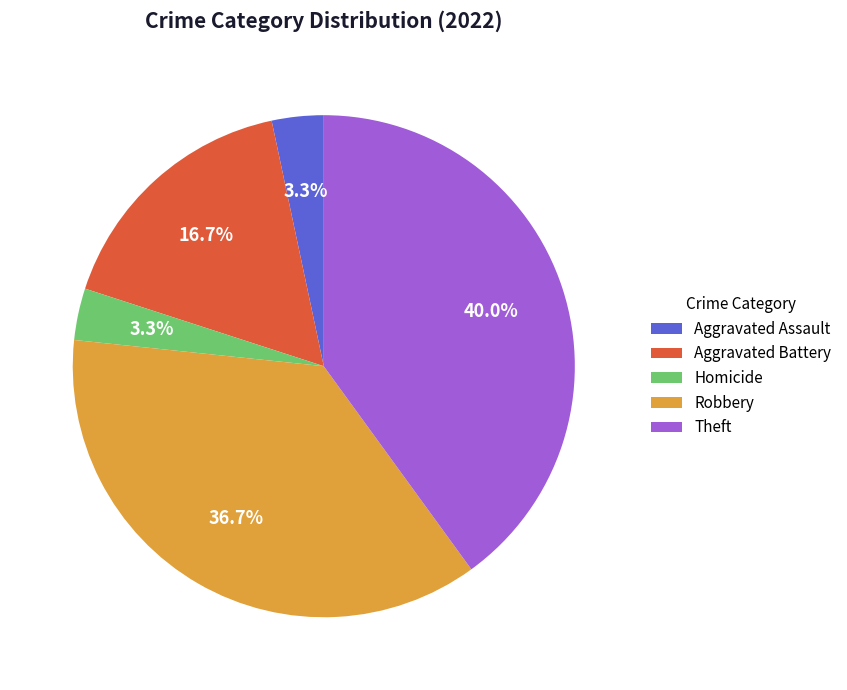

Is there a majority slice in this chart?

No